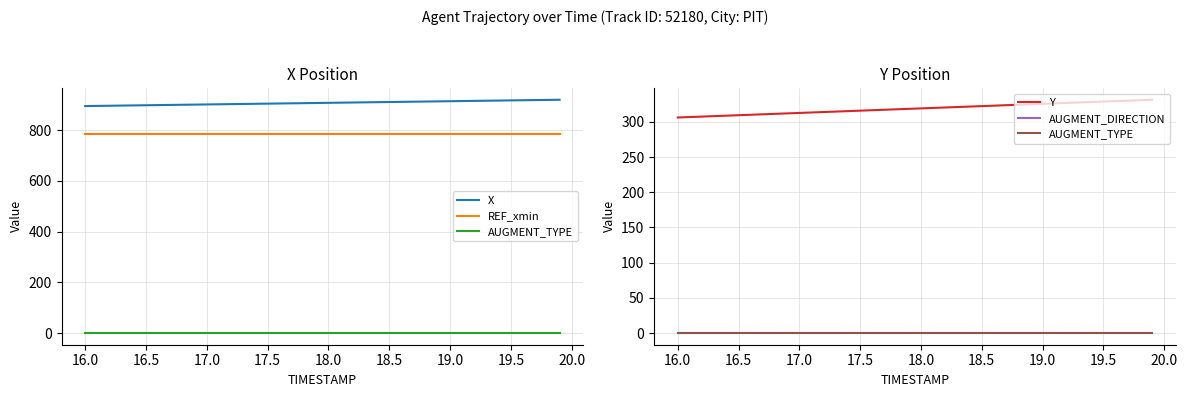

True or false: AUGMENT_TYPE and X cross at least once.

False